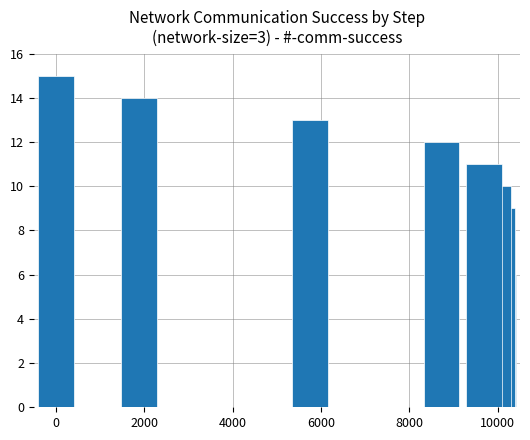

What is the difference between the maximum and minimum values?

14